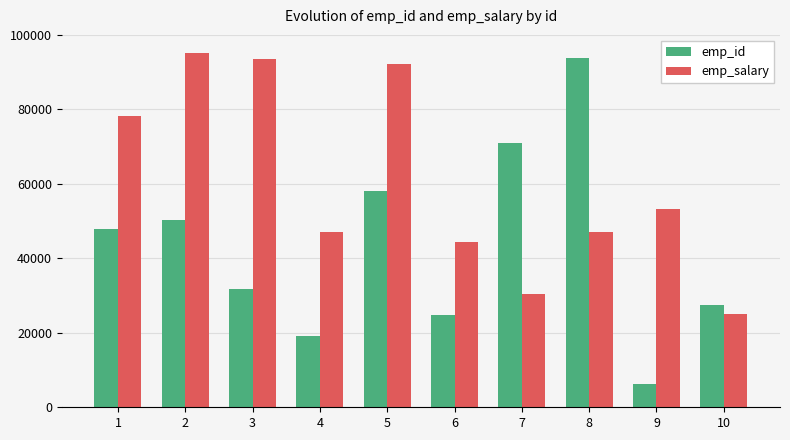

Read the emp_salary value at 10, to the nearest 50.

25100